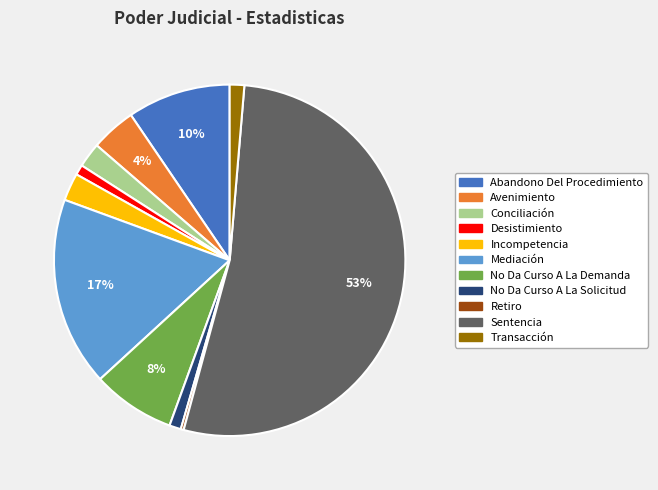

The Abandono Del Procedimiento slice represents 1% of the pie. True or false?

False